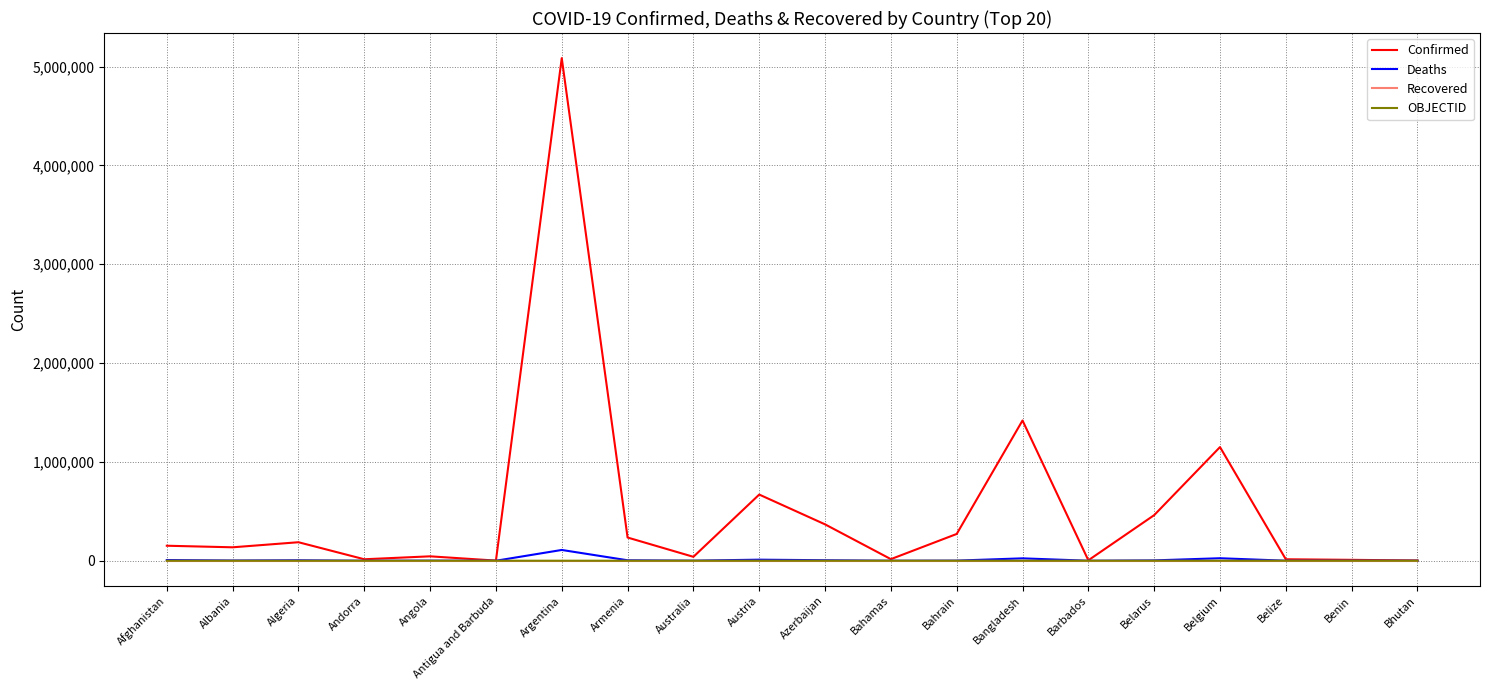

Which series has the largest total across all categories?

Confirmed